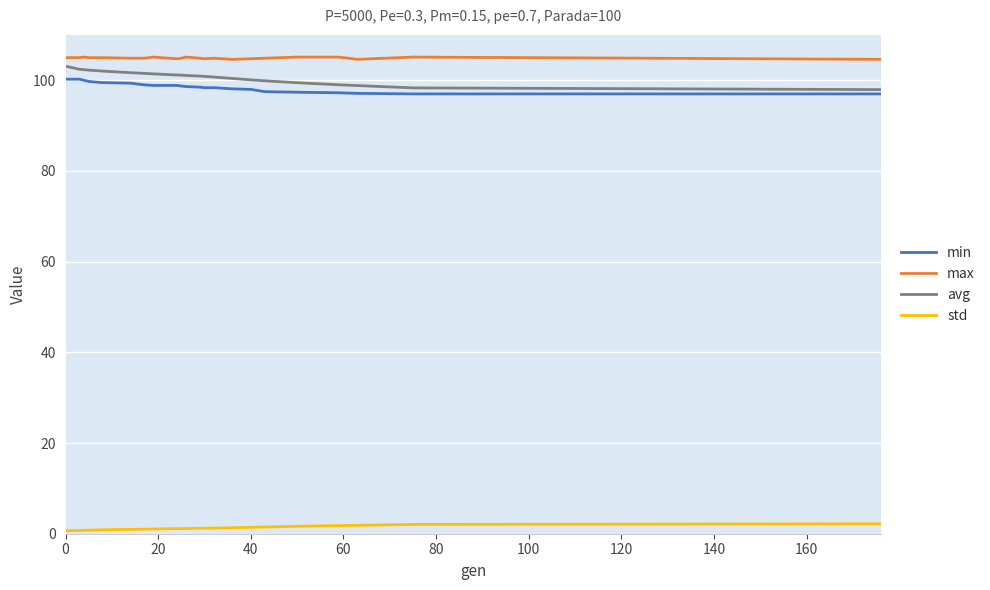

What is the greatest value displayed?

105.1